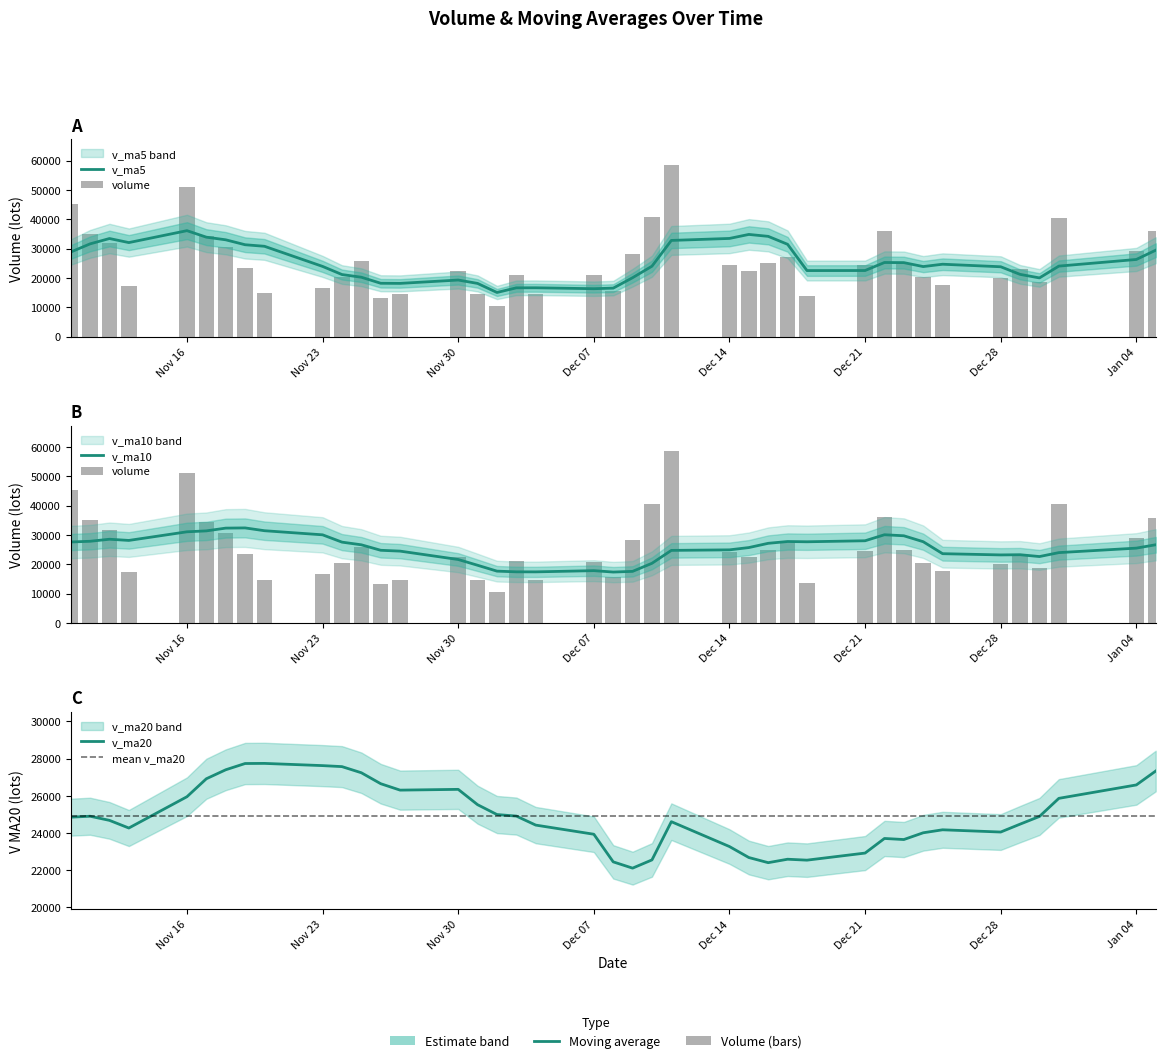

What is the minimum value shown in the chart?

10501.7